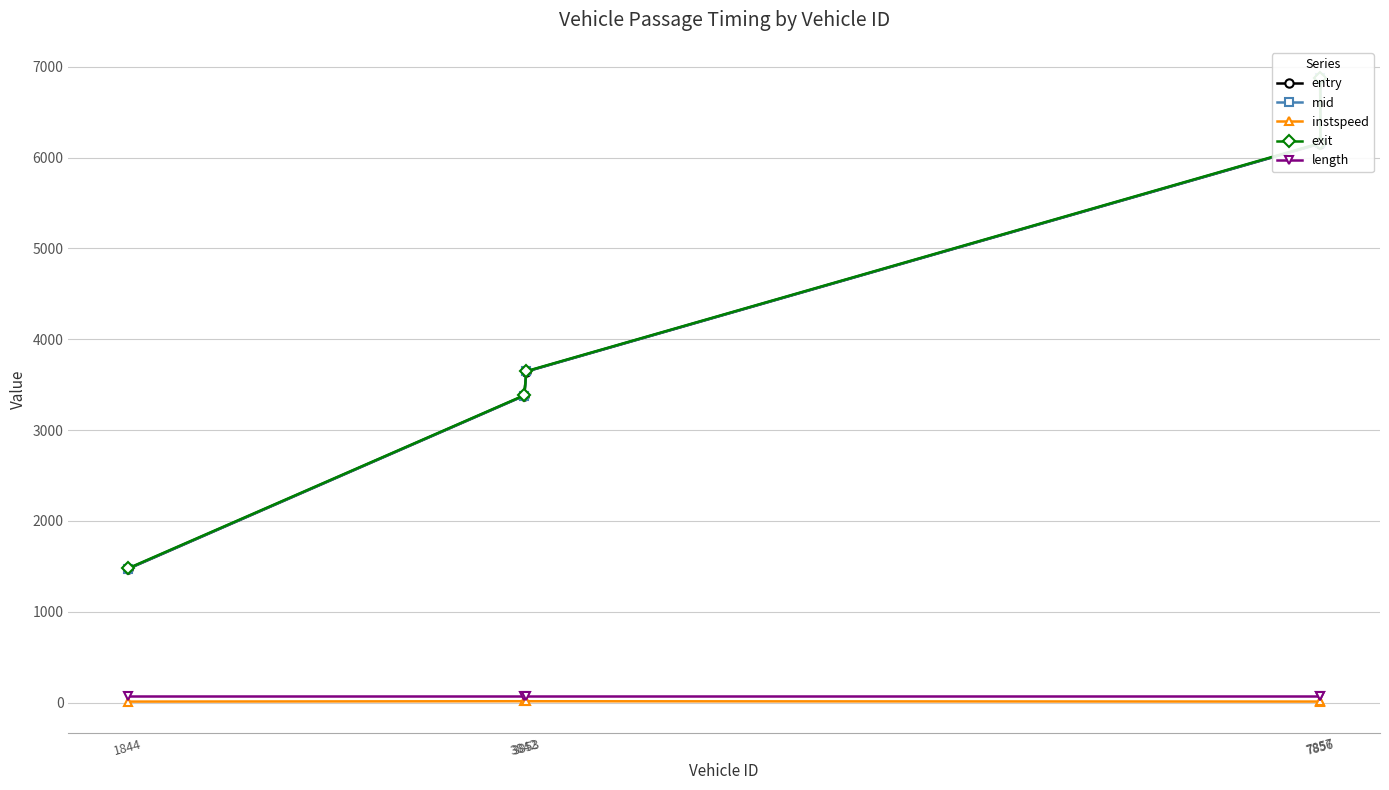

What is the total value across all series at 7857?

18553.1